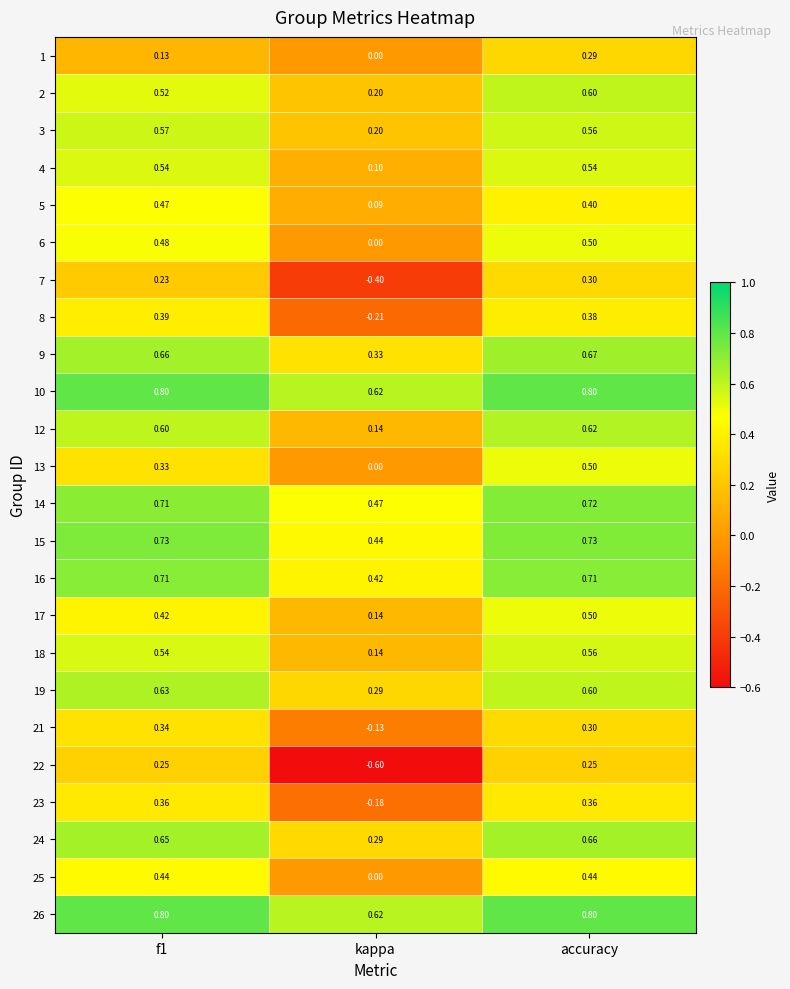

At which label is 15 closest to 0?

kappa